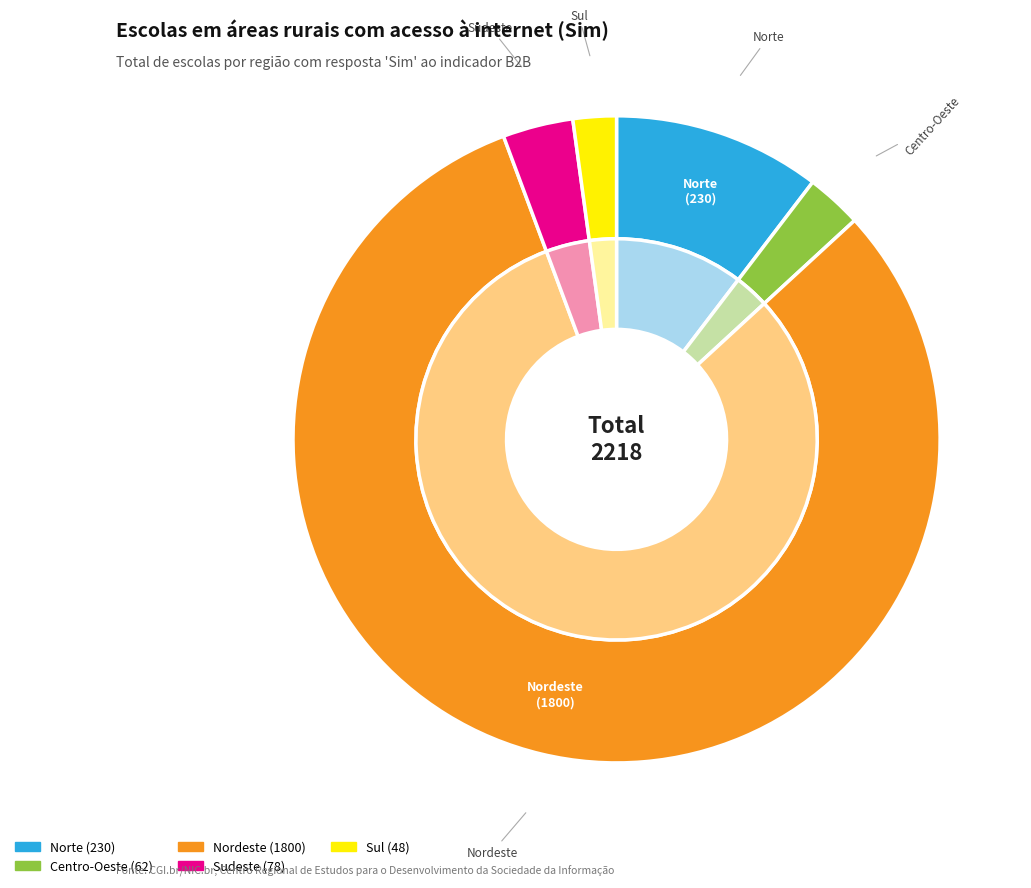

What is the change in value from Nordeste to Sul?

-1752